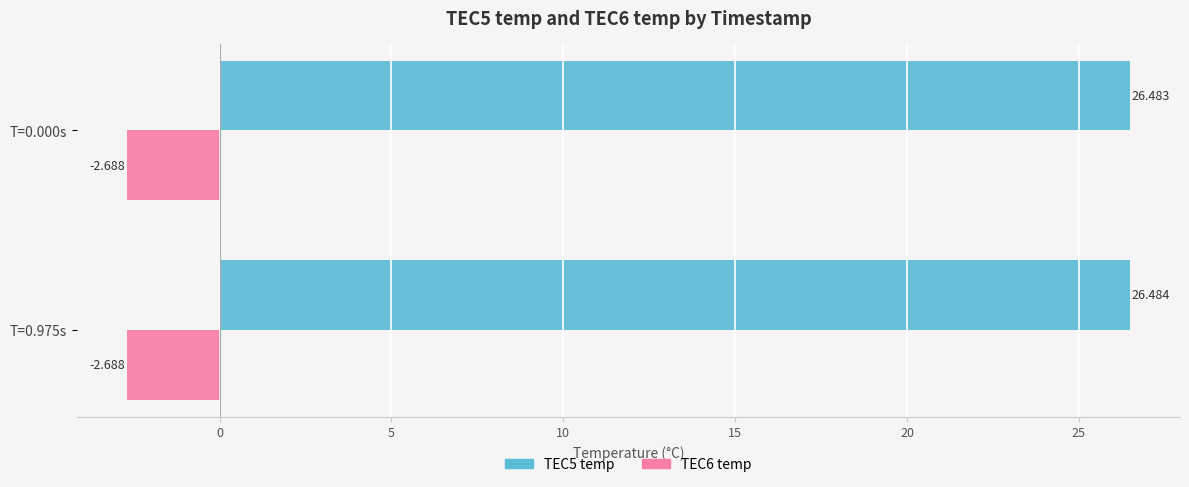

What is the average value of the TEC6 temp series?

-2.7